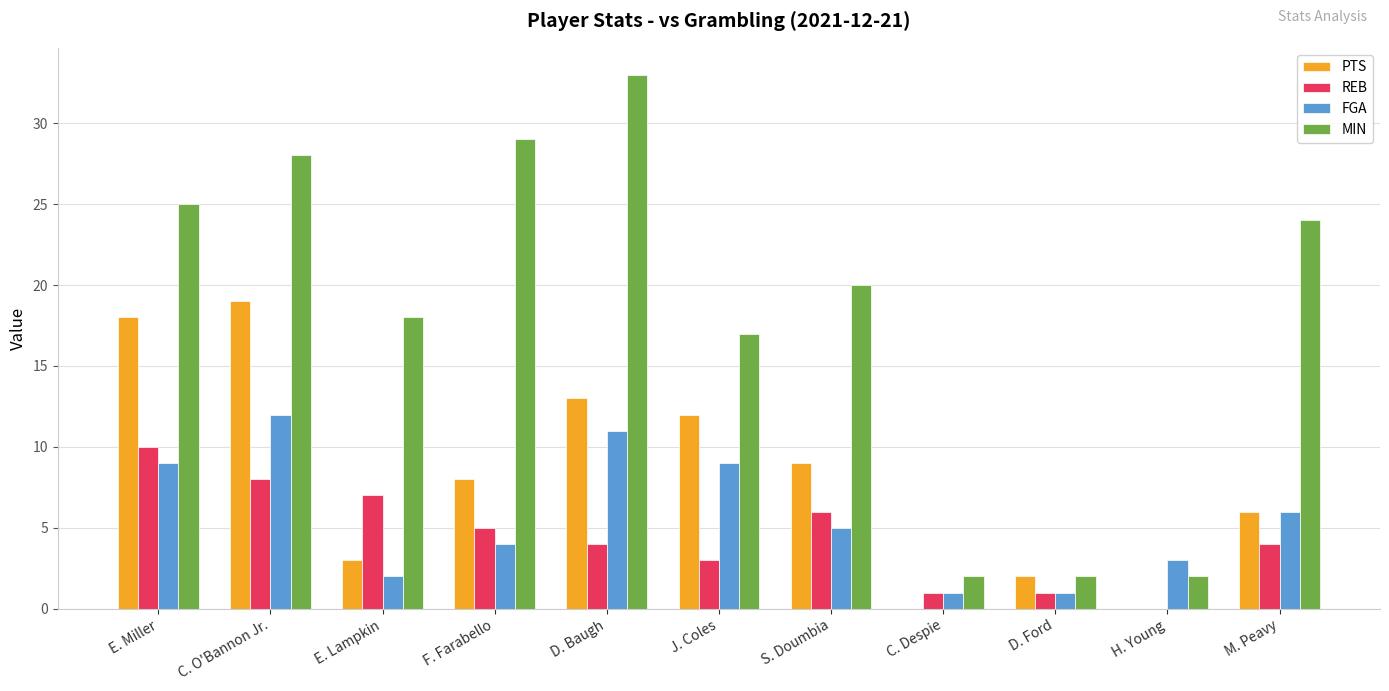

True or false: REB has a value of 2 at F. Farabello.

False